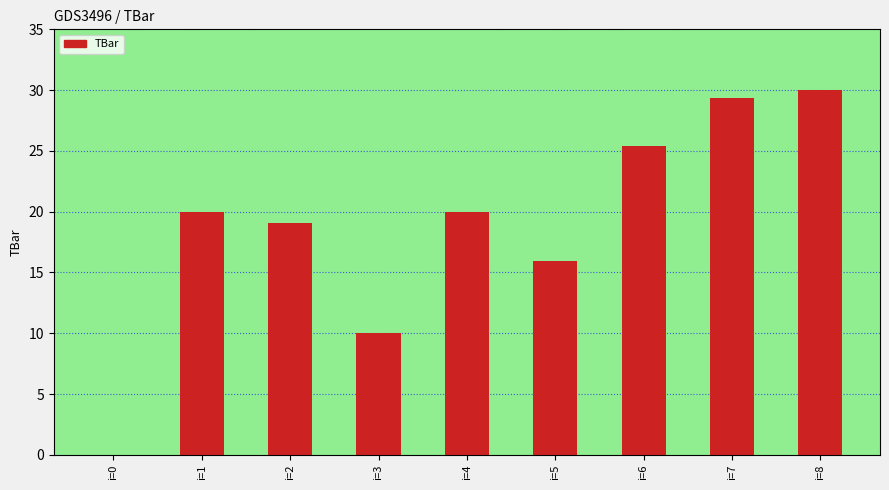

Are the bars horizontal?

No